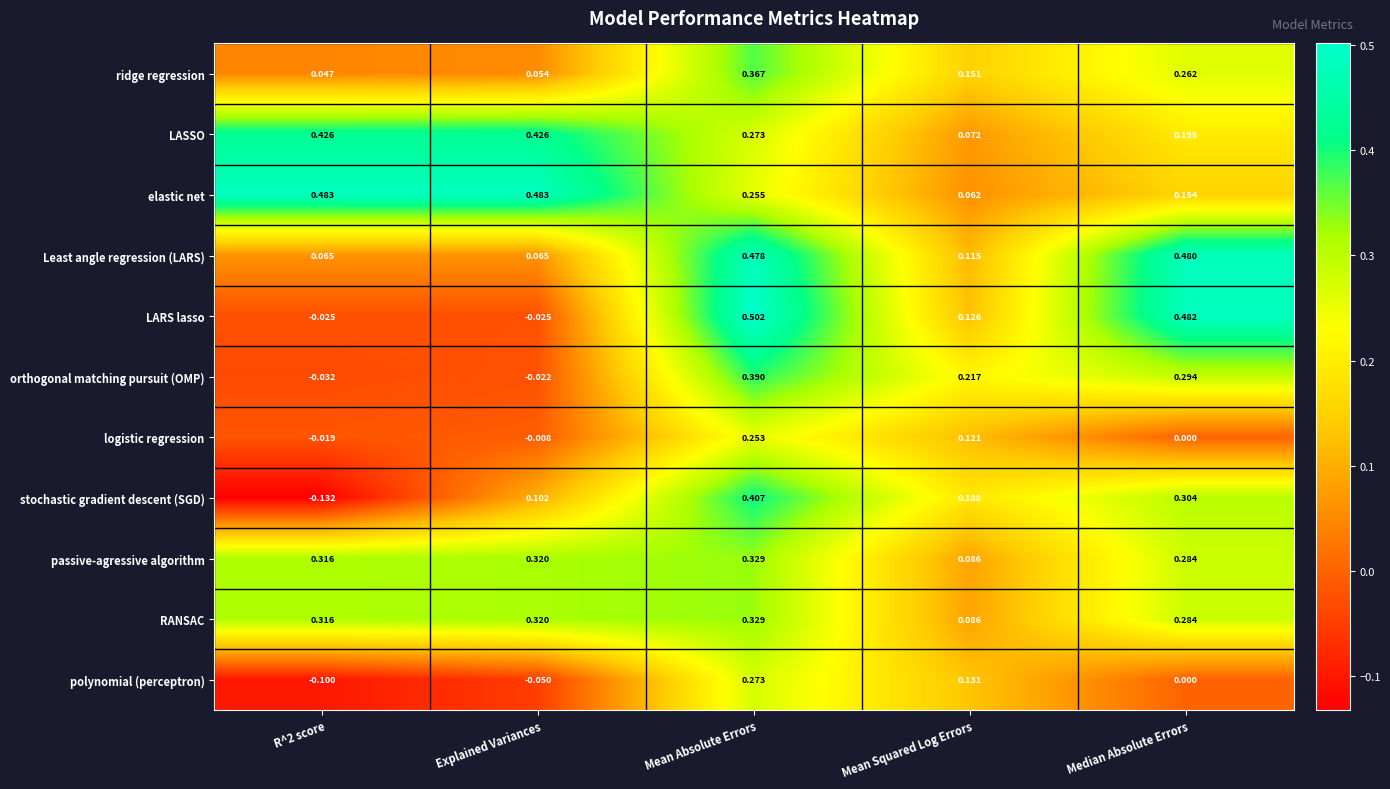

Which category has the highest value across all series?

Mean Absolute Errors